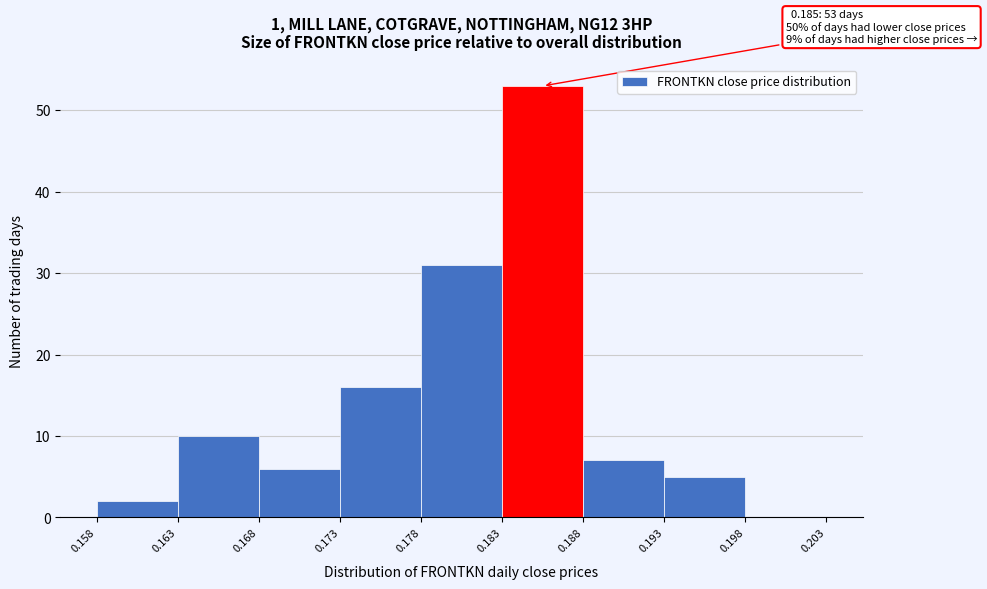

Reading left to right, extract all data points from this chart.

0.158=2	0.163=10	0.168=6	0.173=16	0.178=31	0.183=53	0.188=7	0.193=5	0.198=0